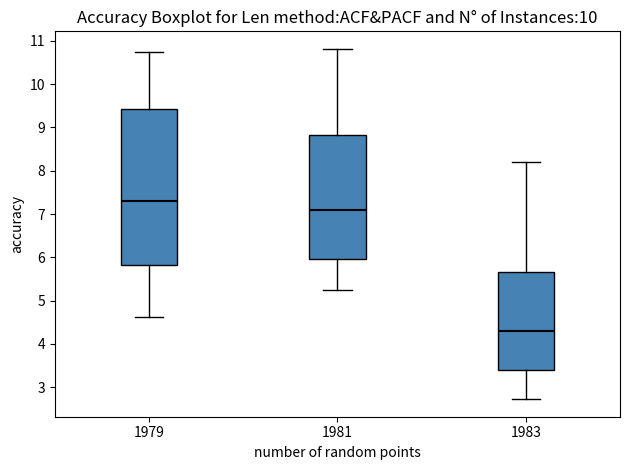

Comparing the boxes themselves (not the whiskers), which one is the tallest?

1979